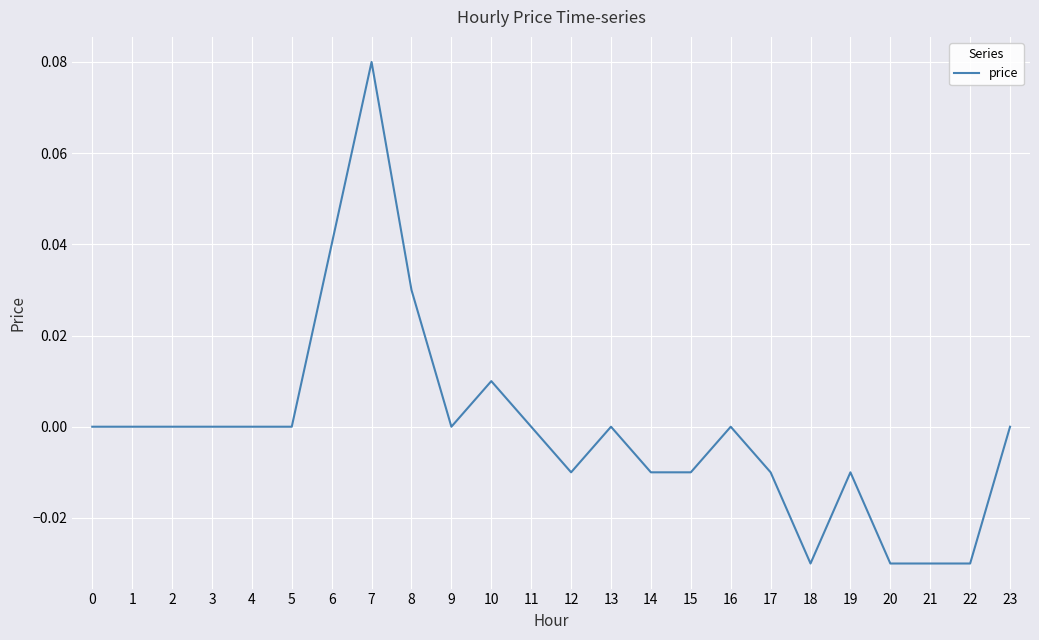

Between 10 and 23, which is larger?

10